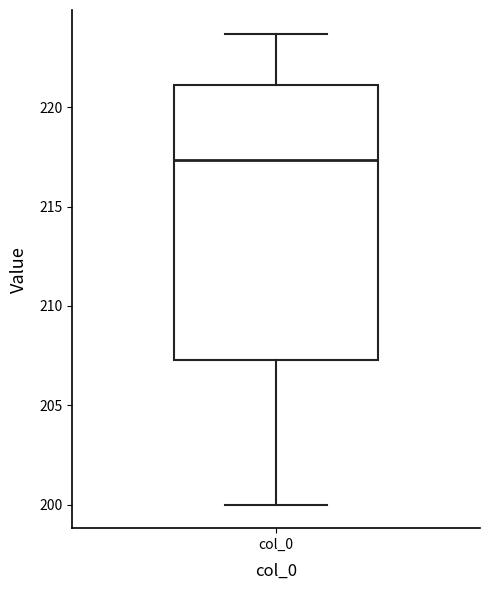

Read this box plot against the y-axis: the position of the median line, the range covered by the box, and the ends of both whiskers. The values are not printed on the chart, so give them approximately, as read against the axis.

median 217.5, box 207.5 to 221.0, whiskers 200.0 to 223.5